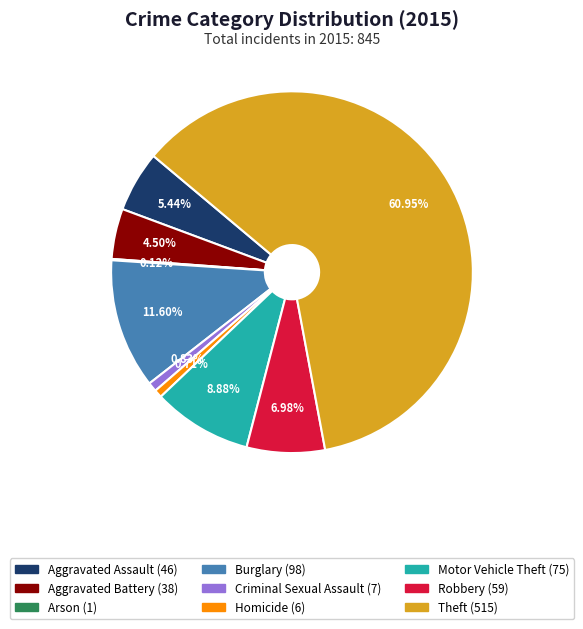

Is it true that Burglary is 12% of the pie?

True